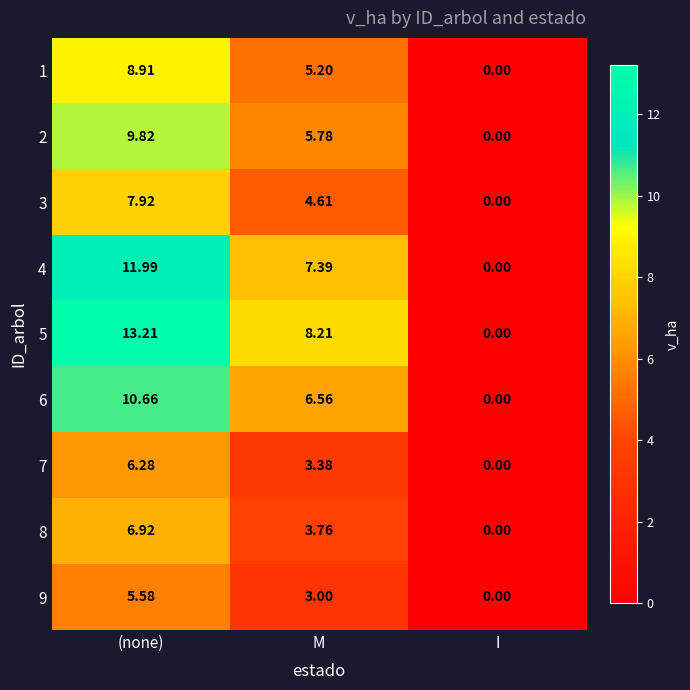

Which category has the lowest value in the 6 series?

I